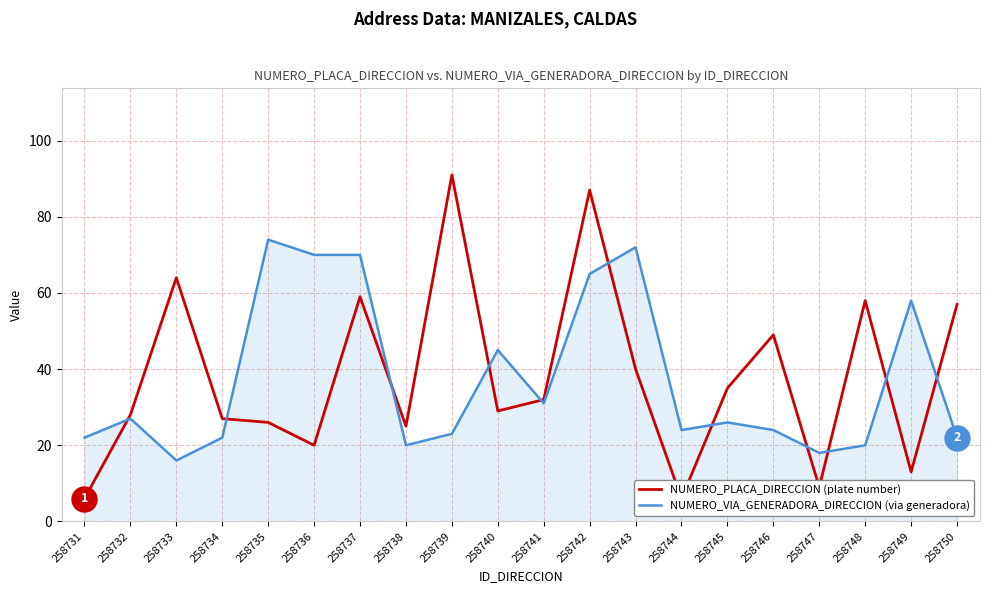

How many values in the NUMERO_VIA_GENERADORA_DIRECCION (via generadora) series exceed 26?

9